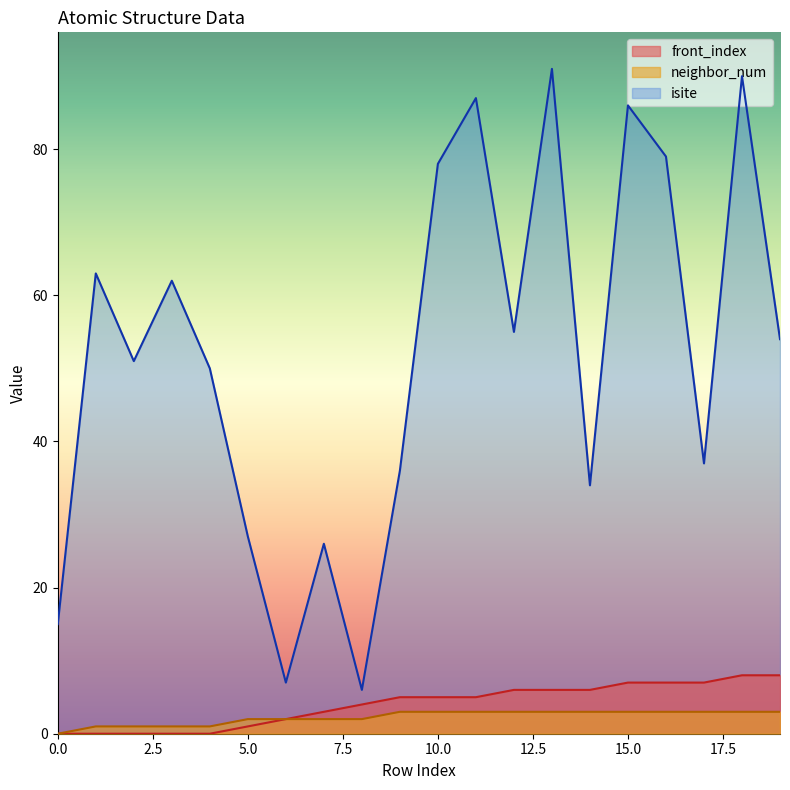

True or false: neighbor_num and isite cross at least once.

False